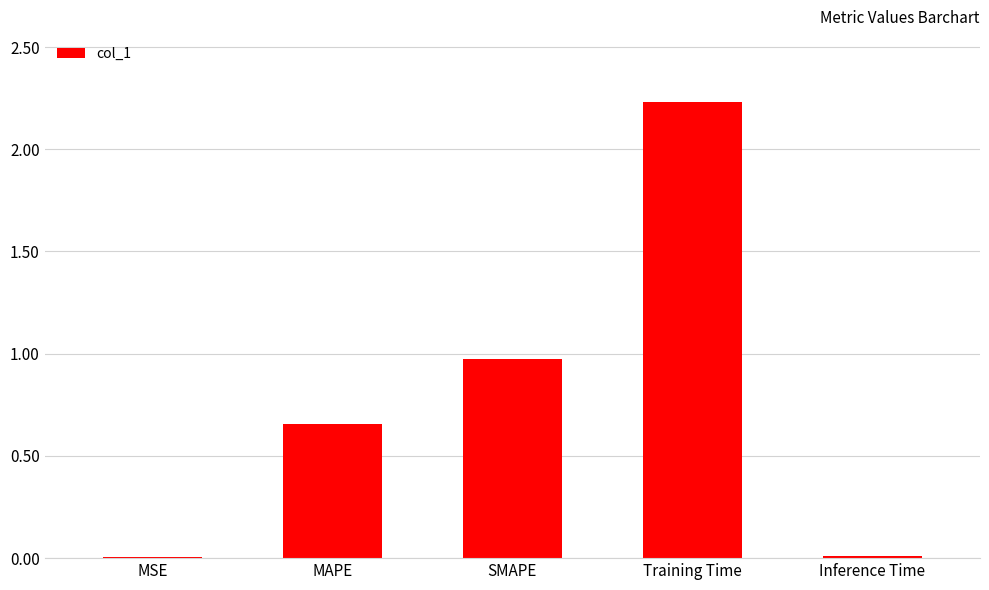

Between MSE and SMAPE, which is larger?

SMAPE